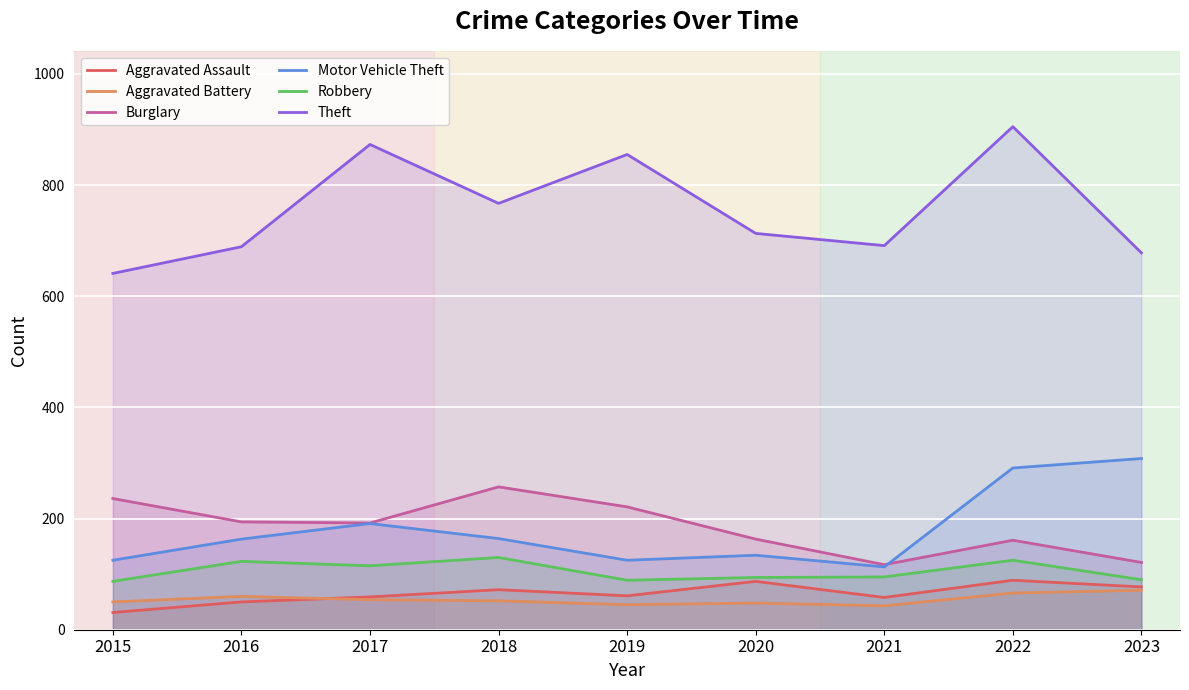

List the series in order of their peak value, highest first.

Theft, Motor Vehicle Theft, Burglary, Robbery, Aggravated Assault, Aggravated Battery